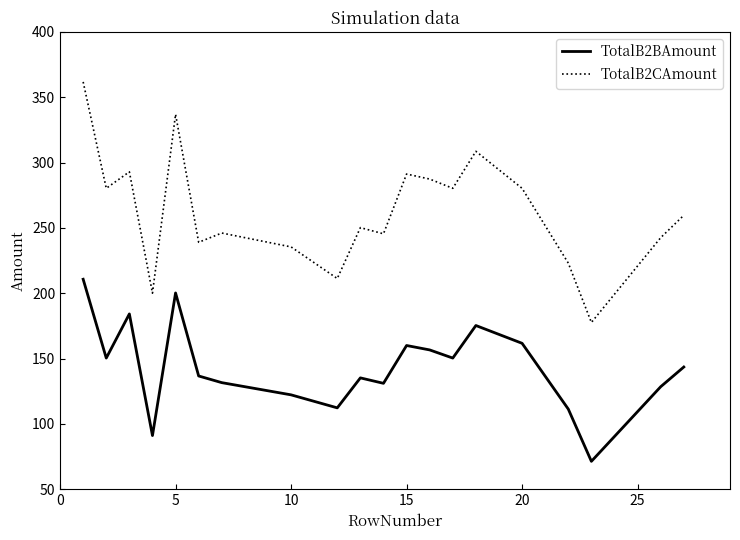

True or false: TotalB2BAmount and TotalB2CAmount cross at least once.

False